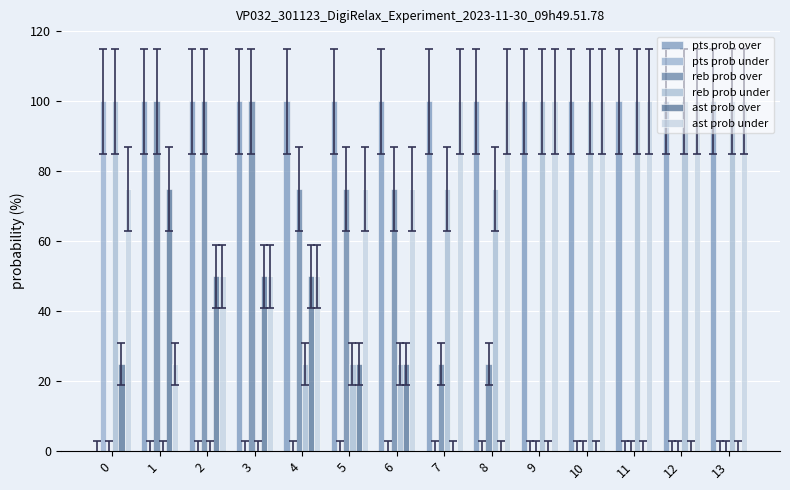

At how many categories does at least one series exceed 38?

14